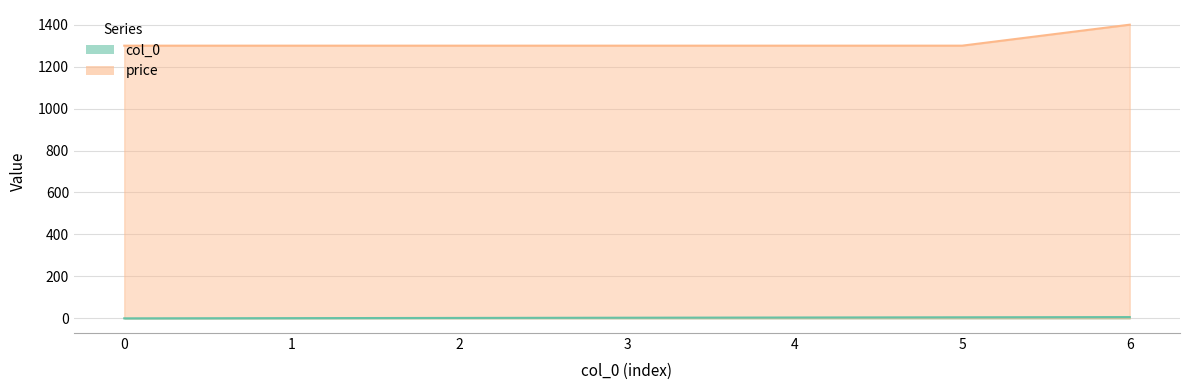

What value does the col_0 series have at 1?

1